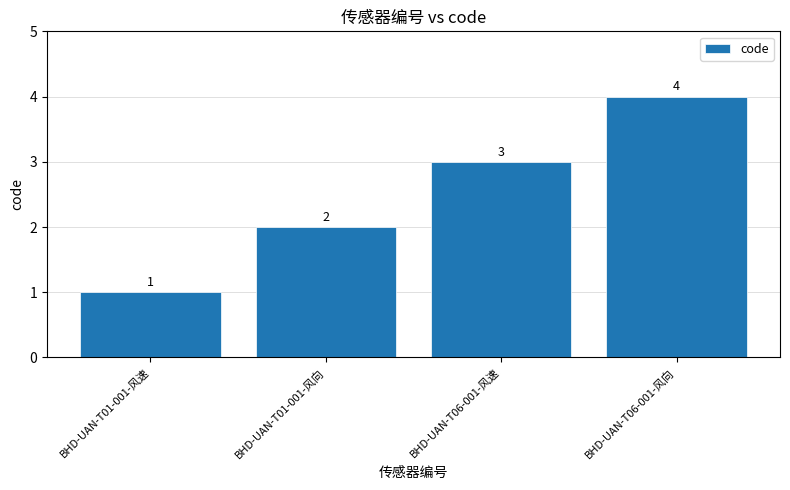

What is the difference between the values at BHD-UAN-T06-001-风向 and BHD-UAN-T01-001-风速?

3